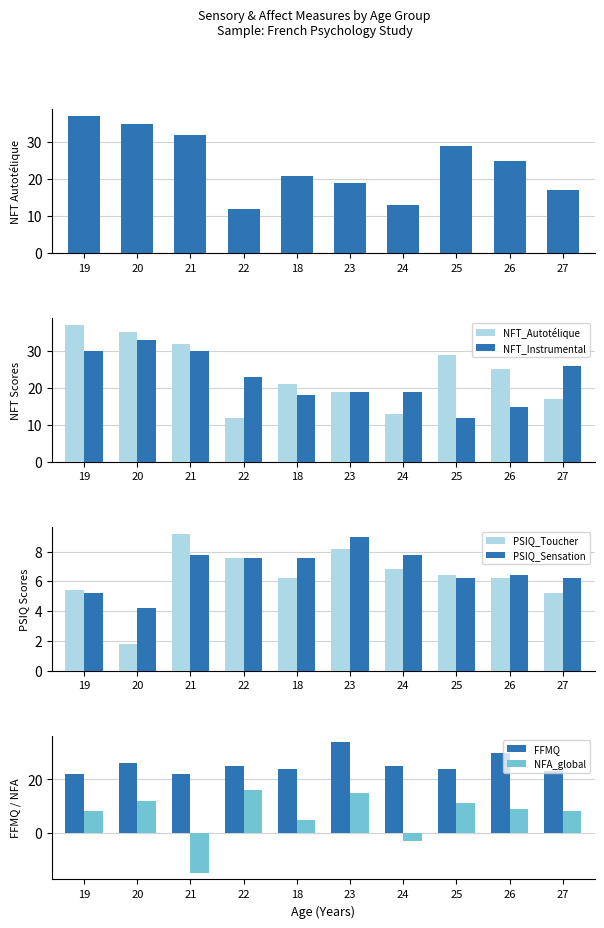

Rank the categories by NFT_Instrumental value from lowest to highest.

25, 26, 18, 23, 24, 22, 27, 19, 21, 20